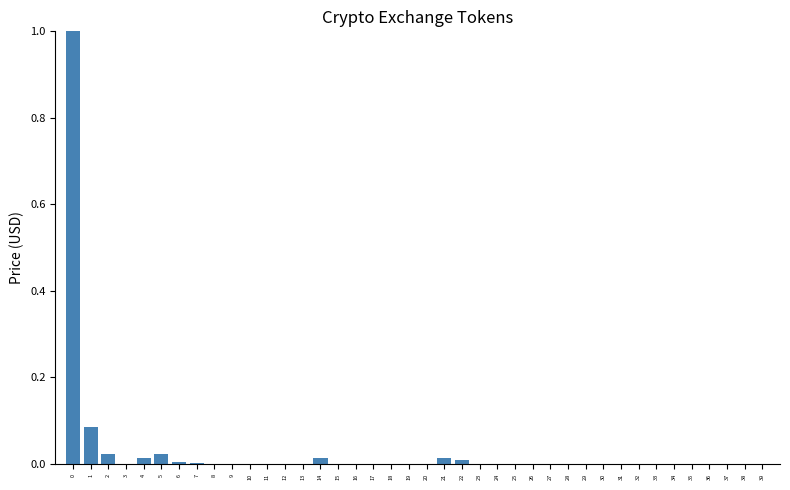

What is the sum of all values?

1.2